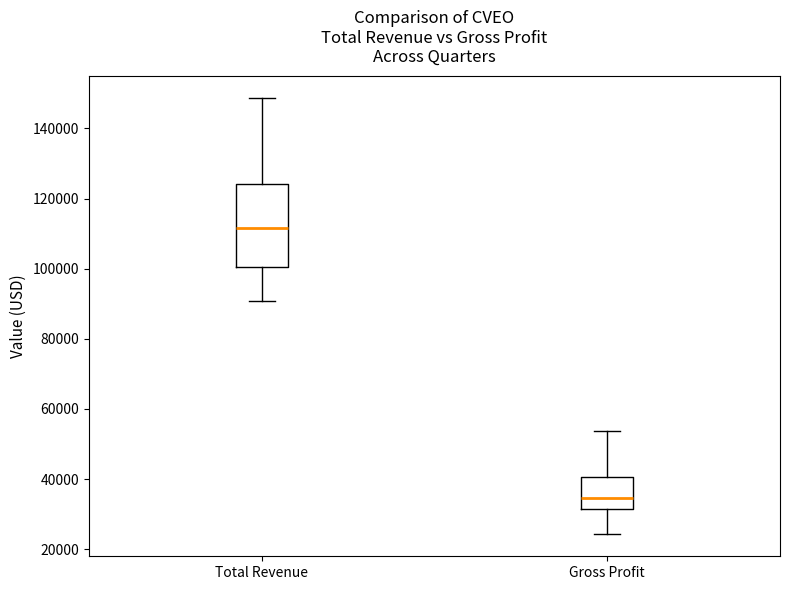

Reading left to right, read every box against the y-axis: the position of its median line, the range the box covers, and the ends of its whiskers. The values are not printed on the chart, so give them approximately, as read against the axis.

Total Revenue: median 112000, box 100000 to 124000, whiskers 90000 to 148000
Gross Profit: median 34000, box 32000 to 40000, whiskers 24000 to 54000